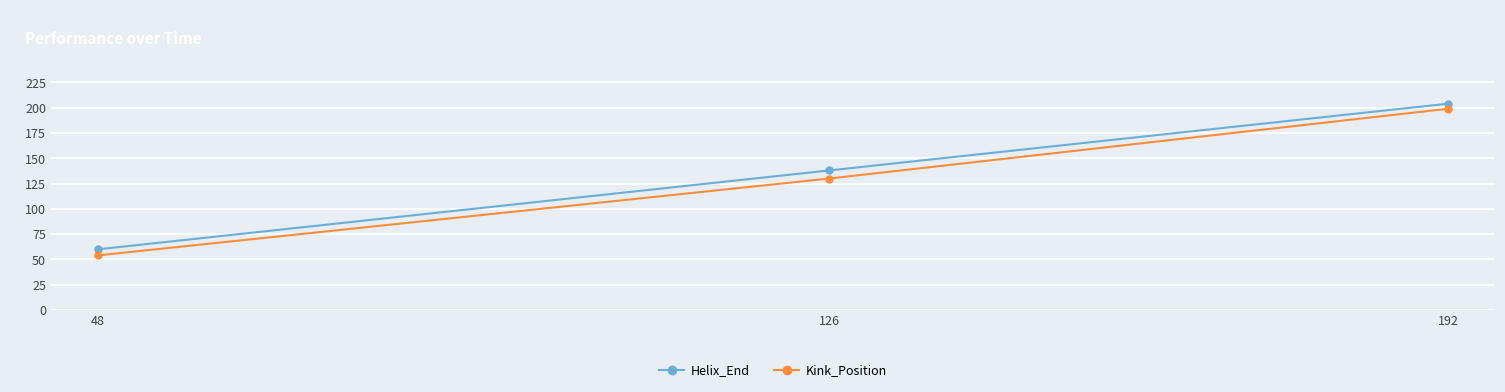

Rank the categories by Kink_Position value from lowest to highest.

48, 126, 192